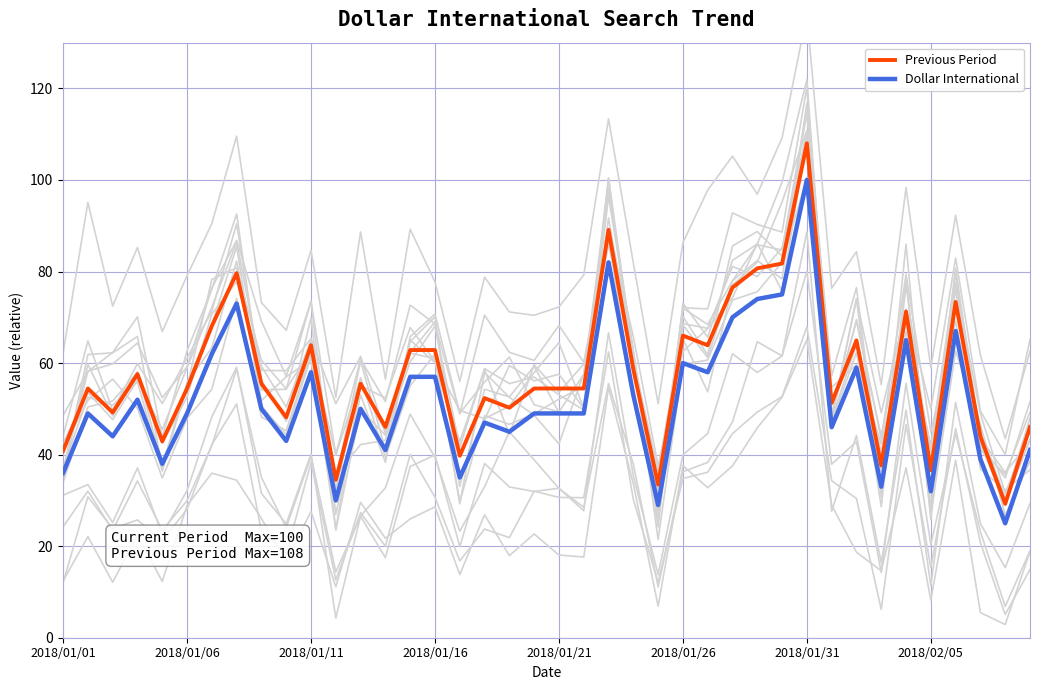

True or false: Dollar International and Previous Period intersect in this chart.

False